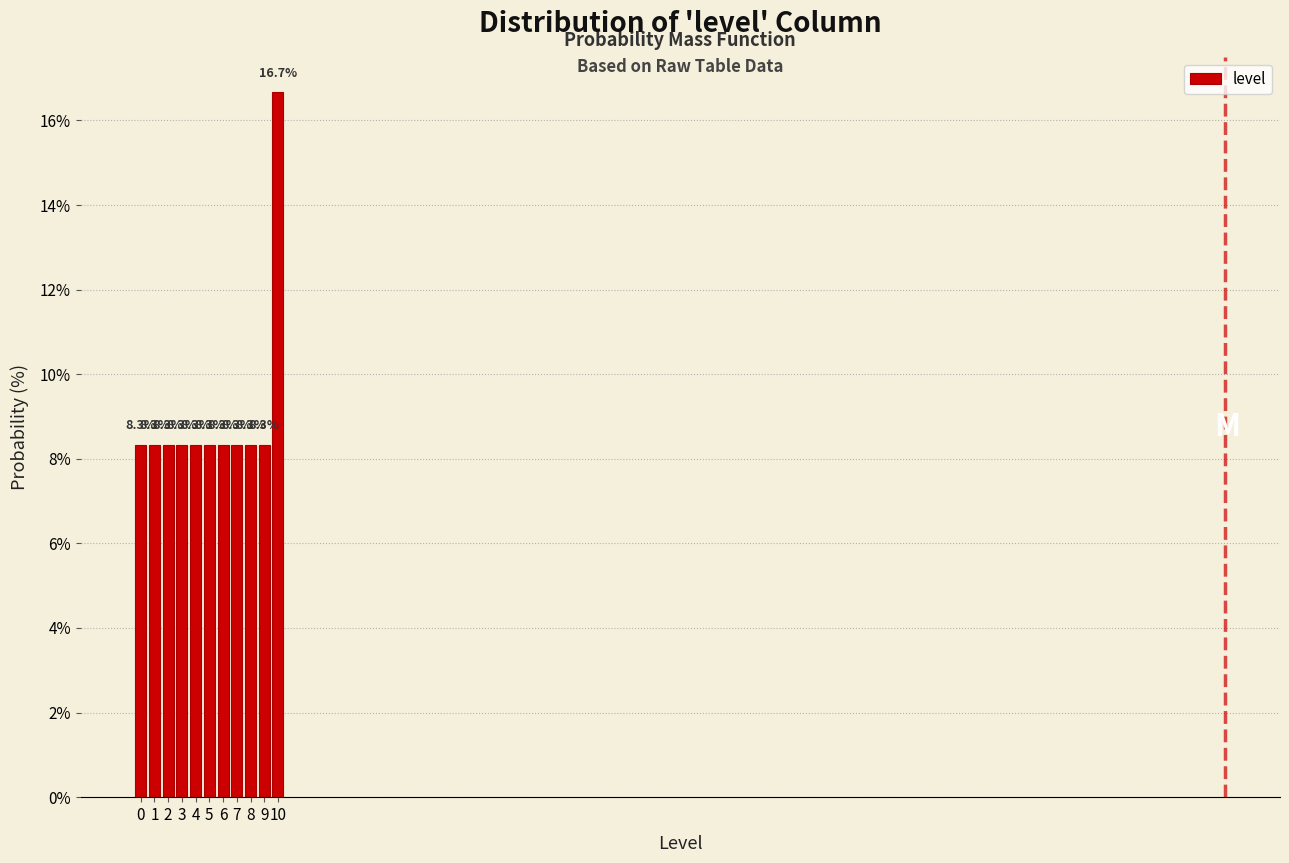

Over which range of the x-axis is the bar tallest?

10 to 11